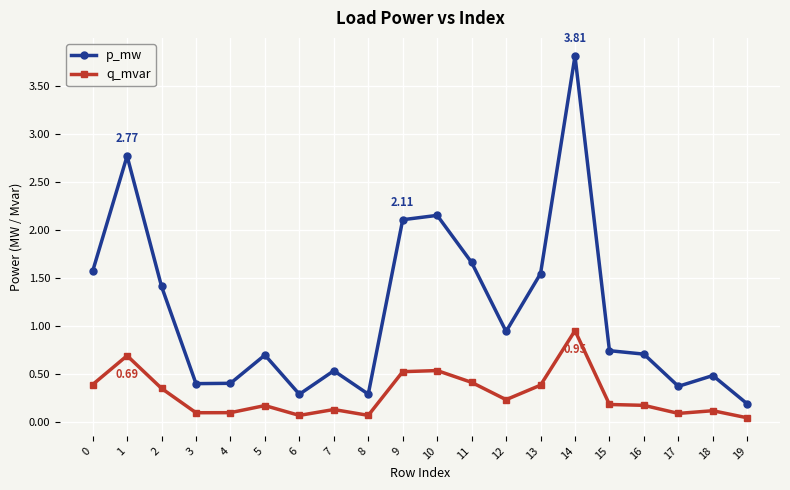

At which label is p_mw closest to 2?

9